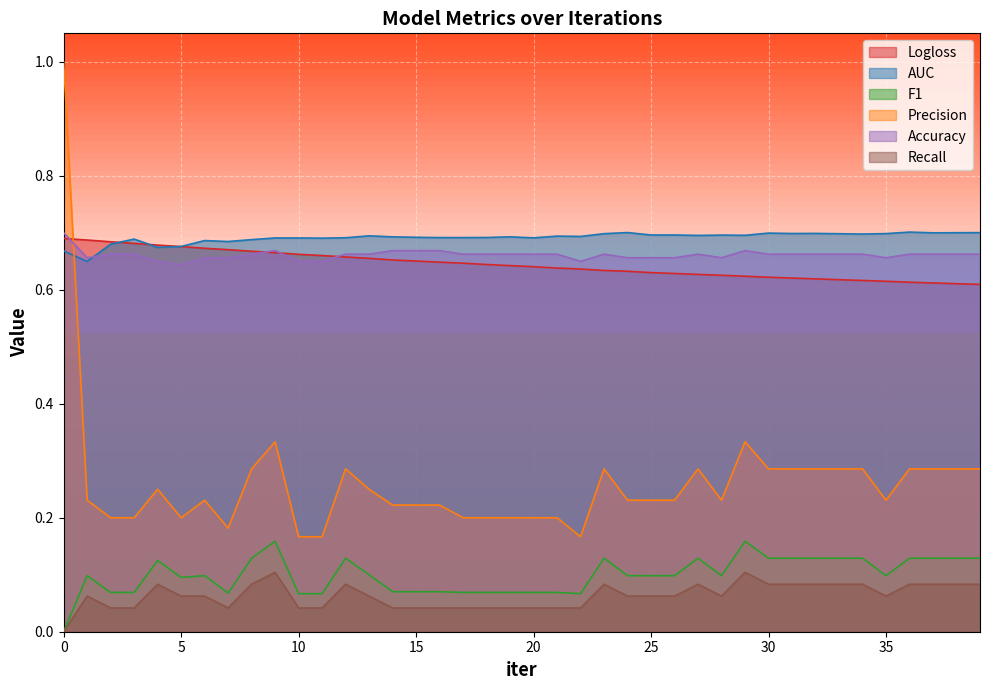

True or false: Logloss and Recall cross at least once.

False